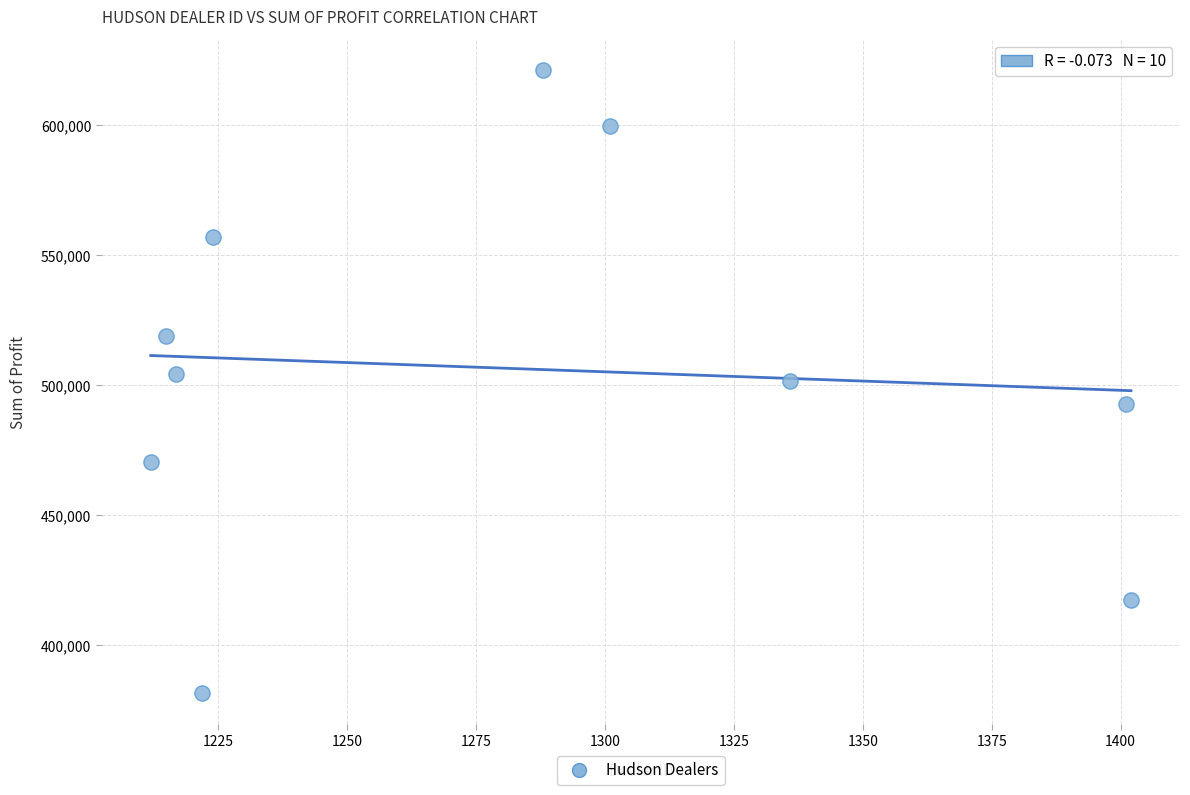

What is the range of X values (max minus min)?

190.0